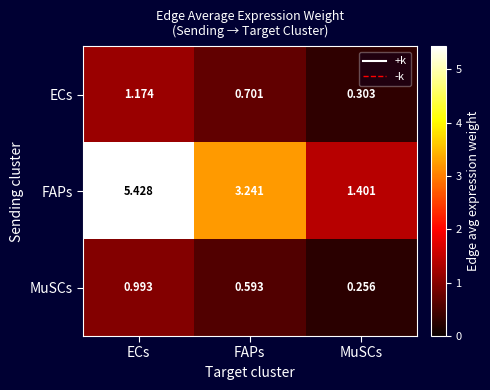

Which series has the largest range (max minus min)?

FAPs